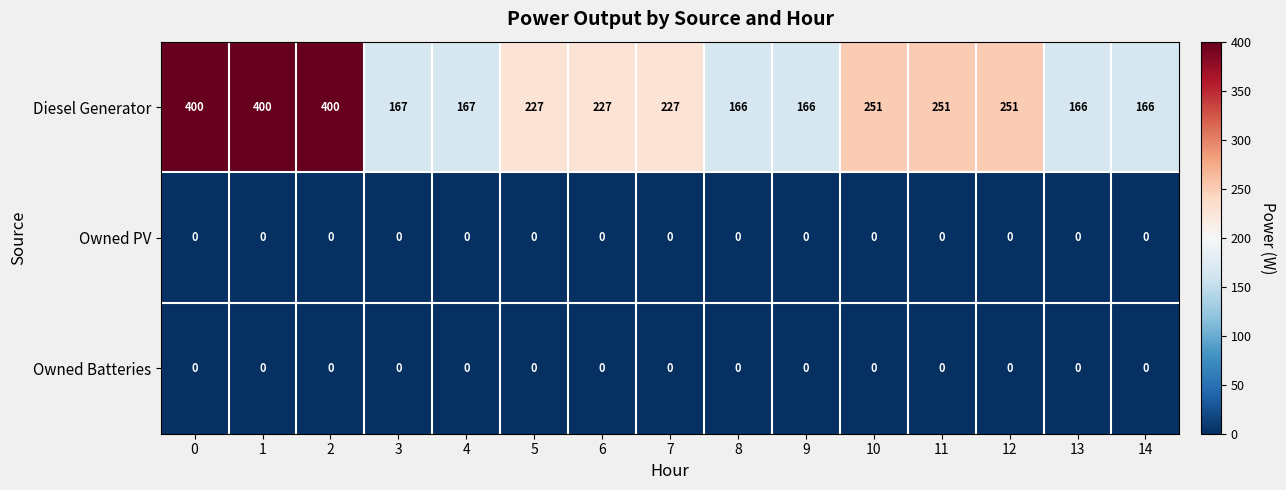

True or false: Owned PV has a value of 0 at 10.

True